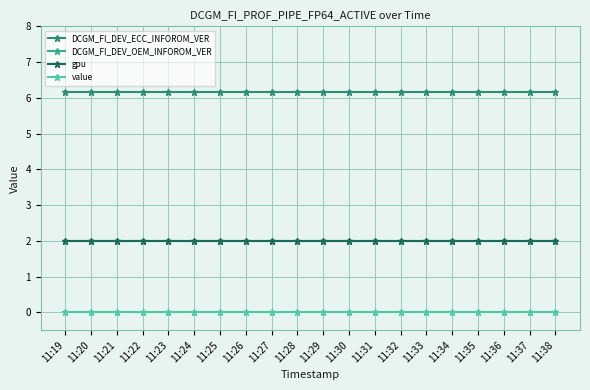

What is the value of the DCGM_FI_DEV_OEM_INFOROM_VER point at the 15th from the left?

2.0